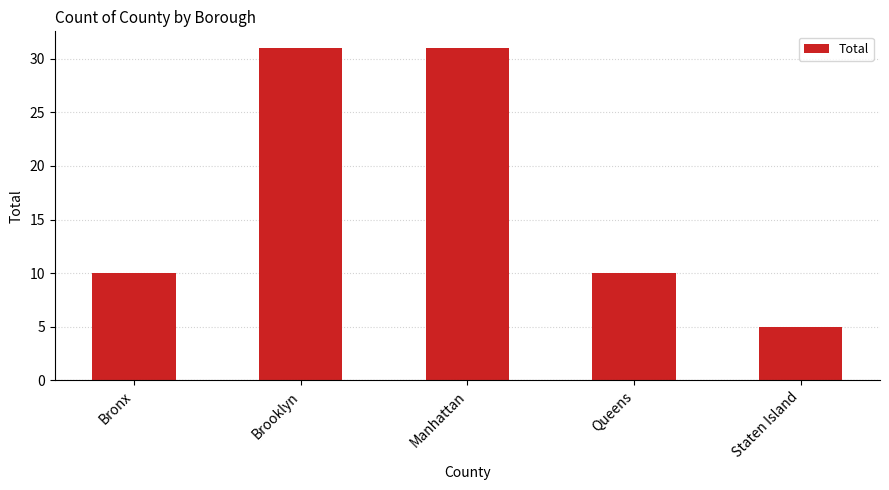

What is the difference between the values at Staten Island and Brooklyn?

26